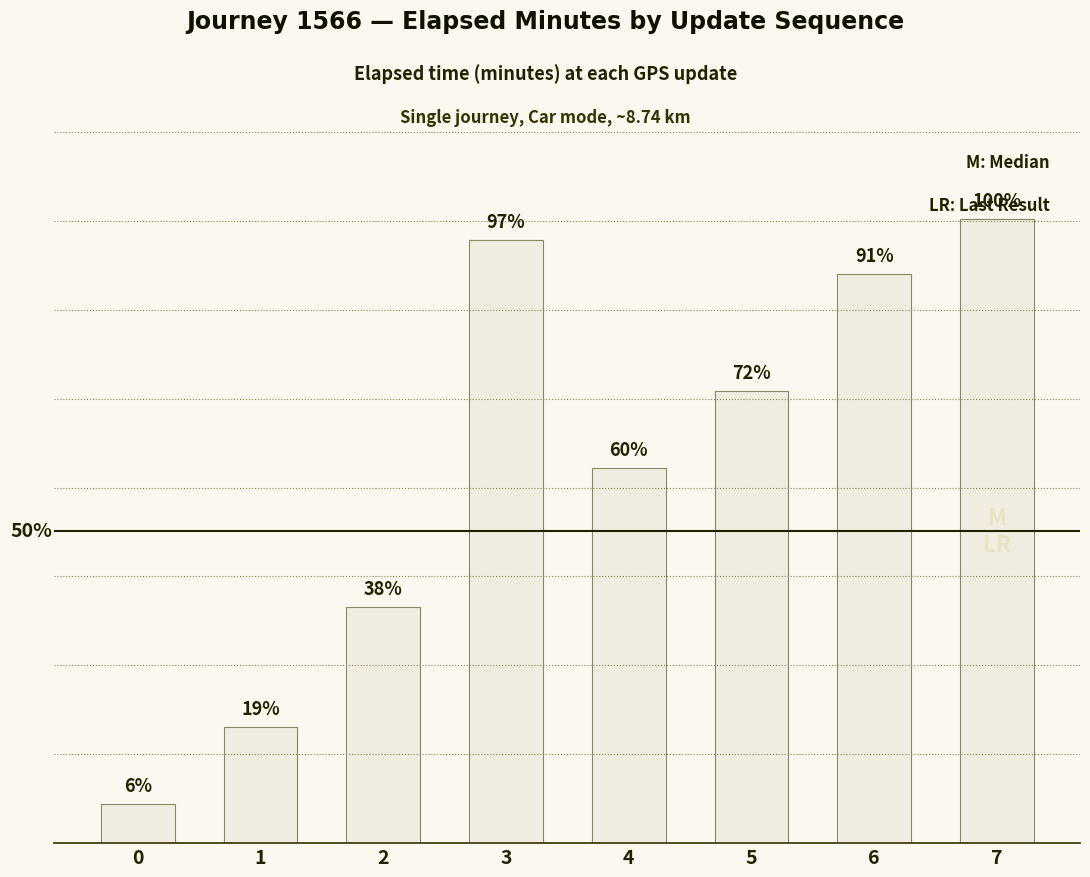

What is the change in value from 3 to 6?

-0.8